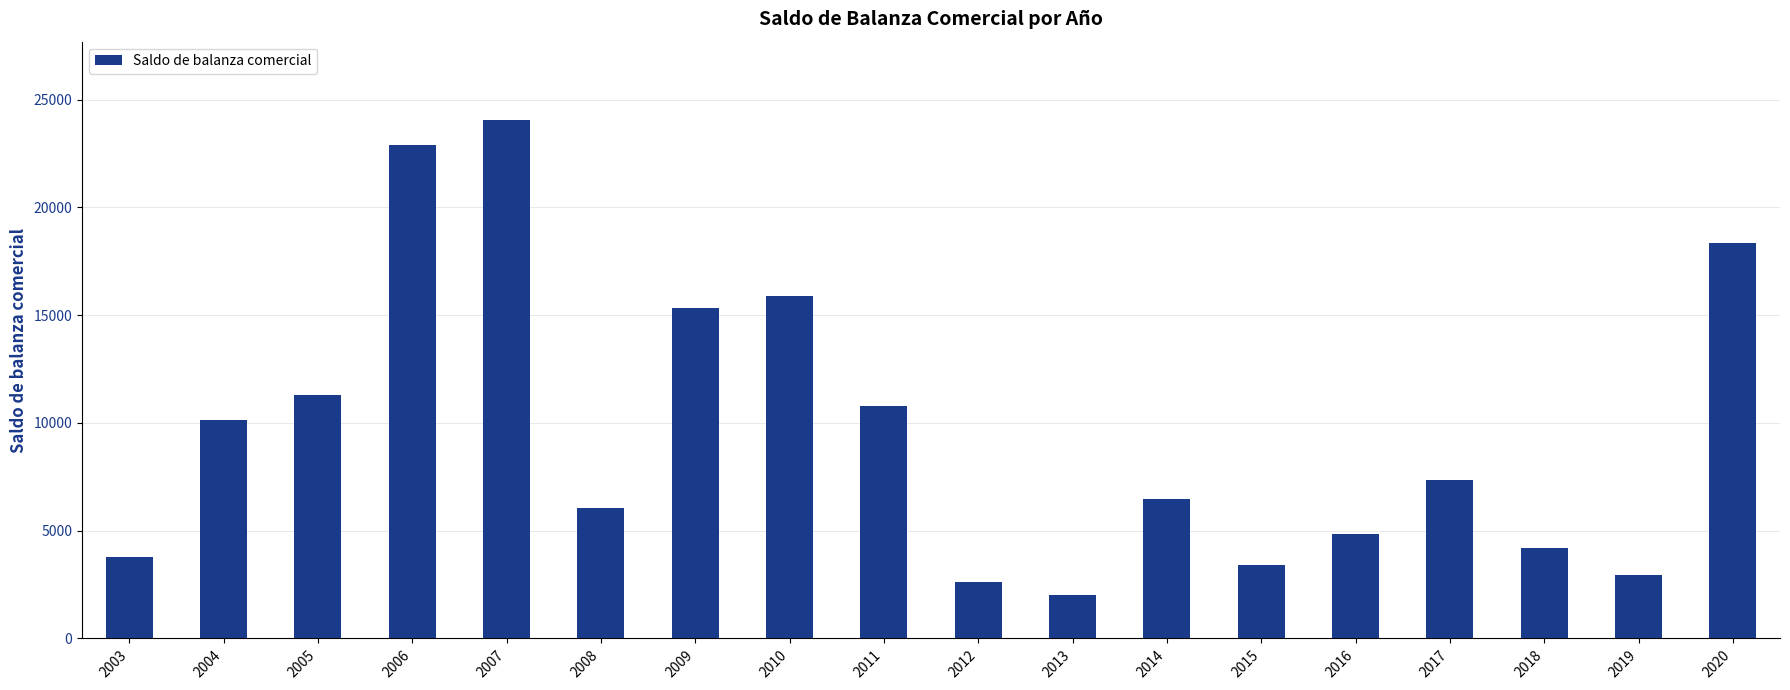

Between 2019 and 2011, which is larger?

2011